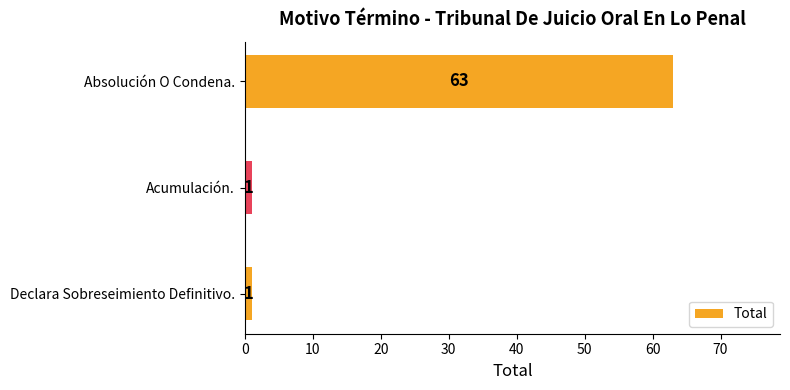

How many bars are there in total?

3